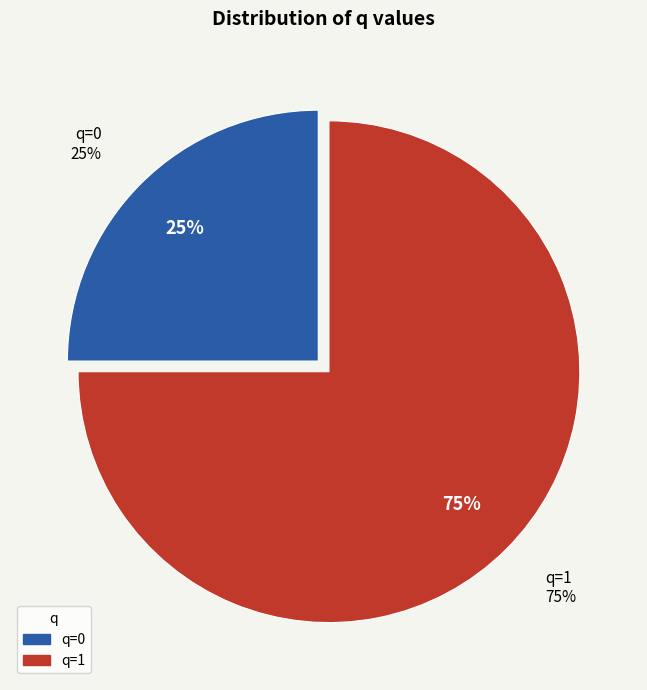

Does 0 represent more than half of the total?

No